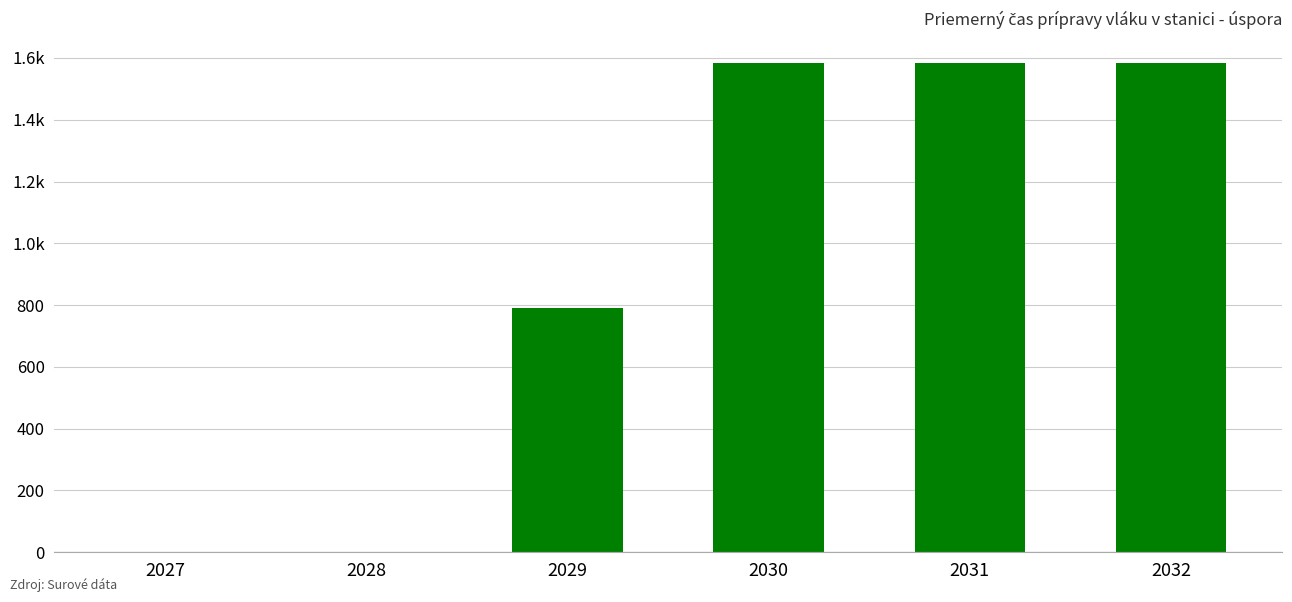

Approximately how many times larger is the value at 2031 compared to 2032?

1.0